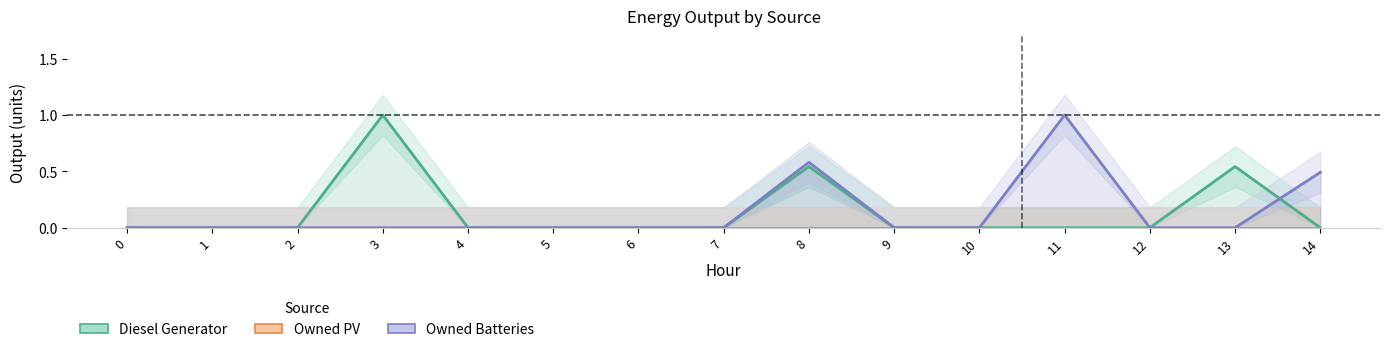

True or false: Owned PV and Diesel Generator intersect in this chart.

False